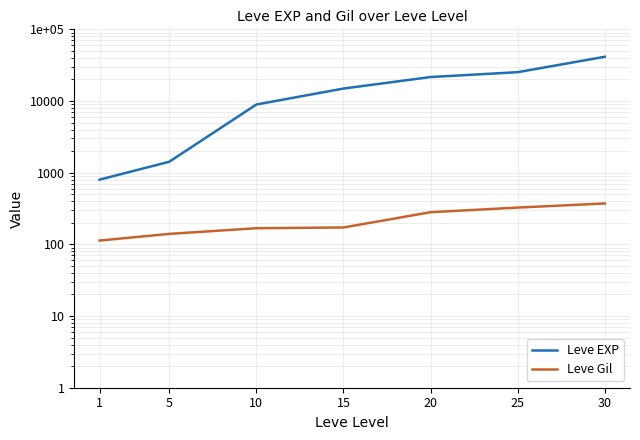

At which label does Leve Gil first exceed 172?

20